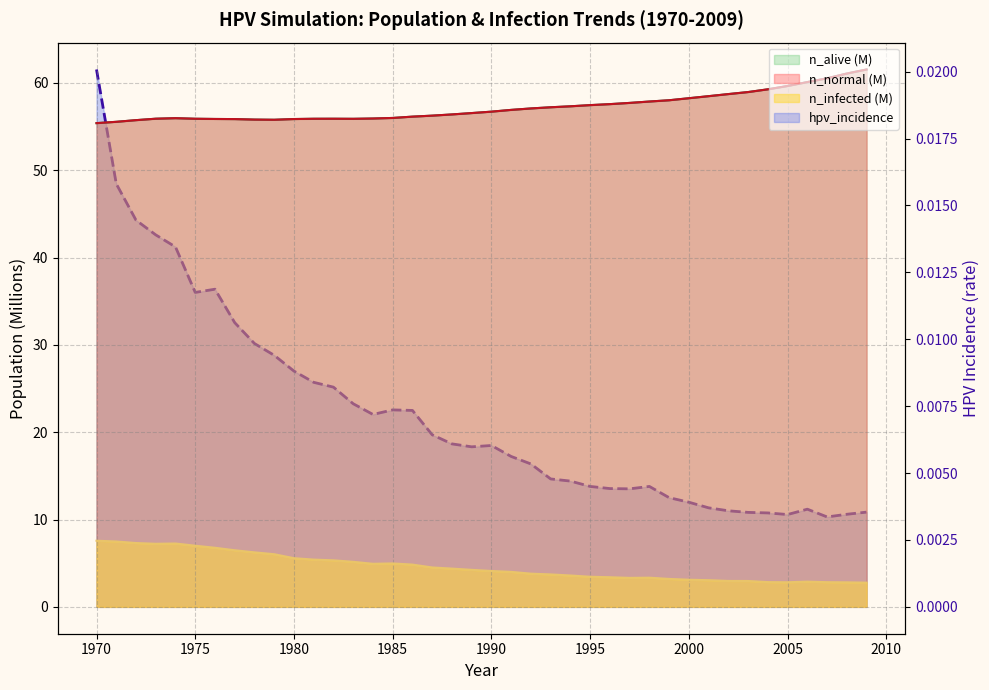

Which label corresponds to the largest value in the chart?

2009